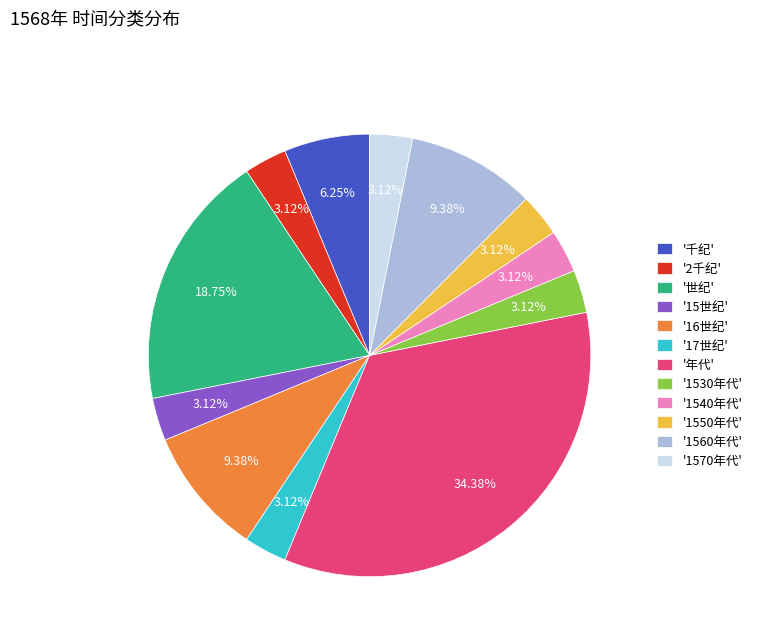

Approximately how many times larger is the value at '15世纪' compared to '1540年代'?

1.0